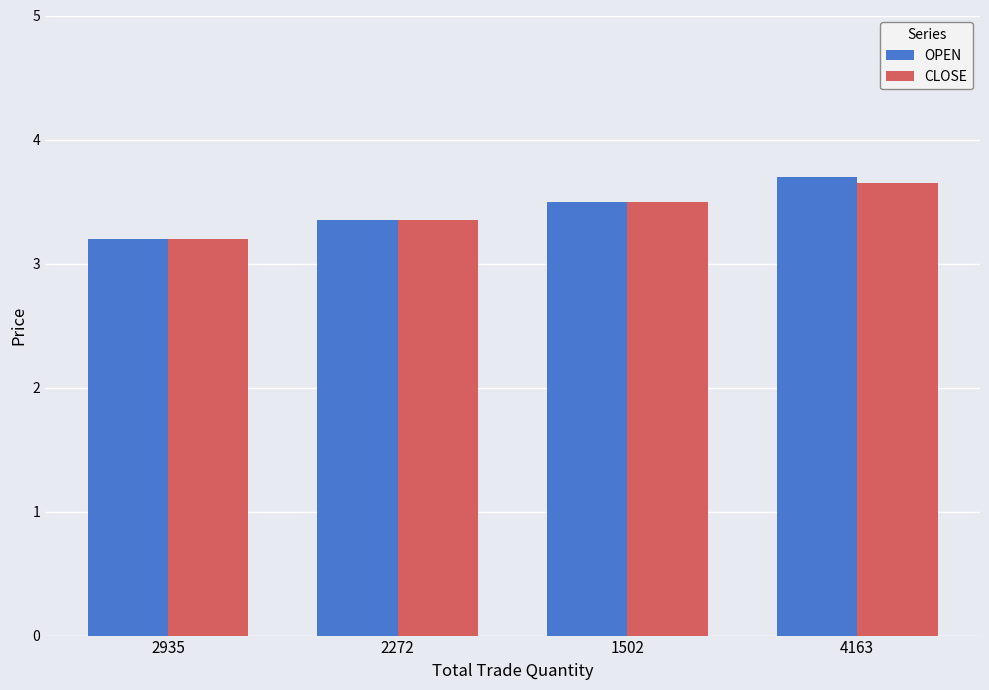

At which label is OPEN closest to 3?

2935